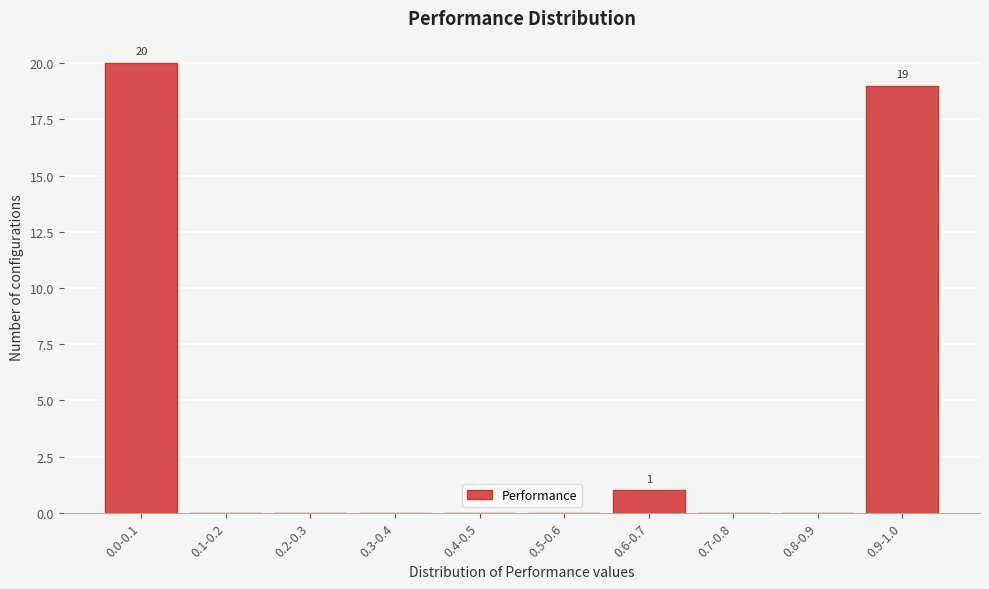

Reading left to right, transcribe all the data shown in this chart.

0.0-0.1=20	0.1-0.2=0	0.2-0.3=0	0.3-0.4=0	0.4-0.5=0	0.5-0.6=0	0.6-0.7=1	0.7-0.8=0	0.8-0.9=0	0.9-1.0=19